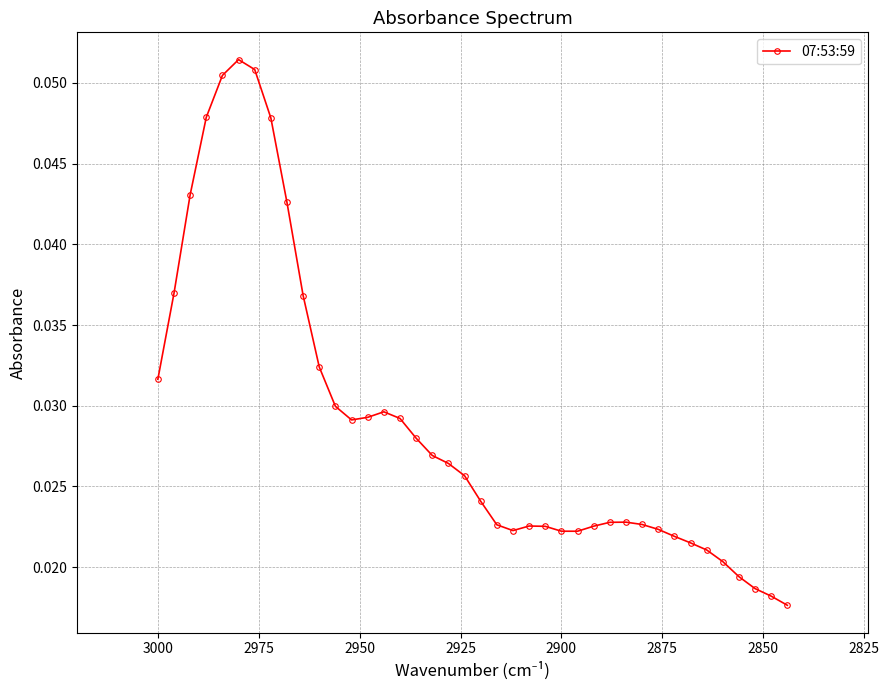

Reading left to right, transcribe all the data shown in this chart.

0.0	0.0	0.0	0.0	0.1	0.1	0.1	0.0	0.0	0.0	0.0	0.0	0.0	0.0	0.0	0.0	0.0	0.0	0.0	0.0	0.0	0.0	0.0	0.0	0.0	0.0	0.0	0.0	0.0	0.0	0.0	0.0	0.0	0.0	0.0	0.0	0.0	0.0	0.0	0.0